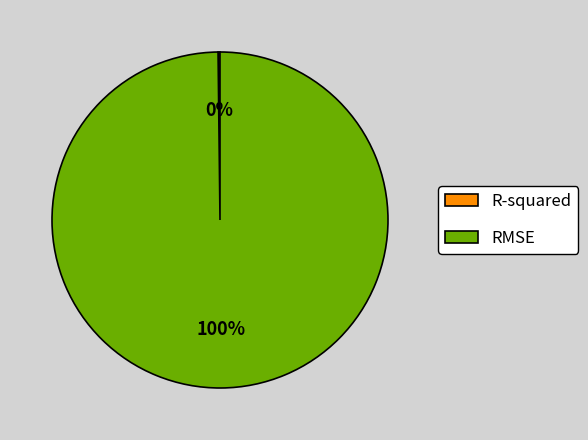

To the nearest percent, what percentage of the pie is RMSE?

100%